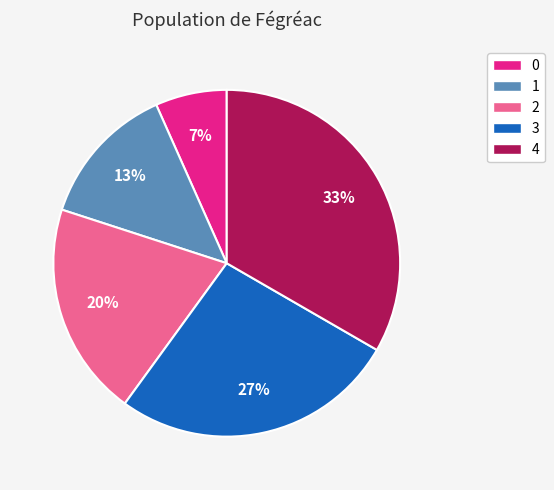

Between 2 and 3, which is larger?

3